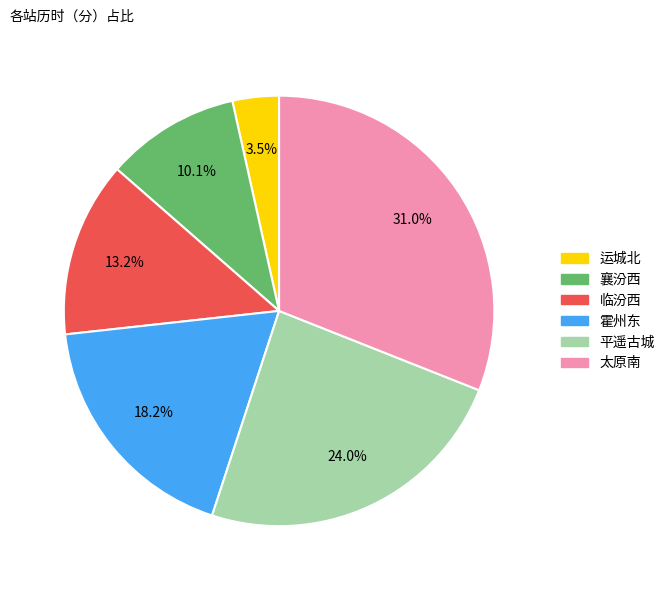

Count the number of slices in the pie.

6